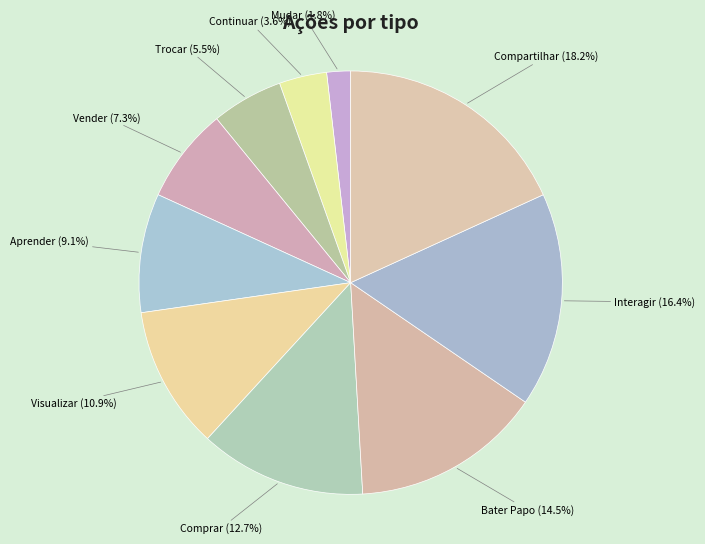

Does any single category account for the majority?

No